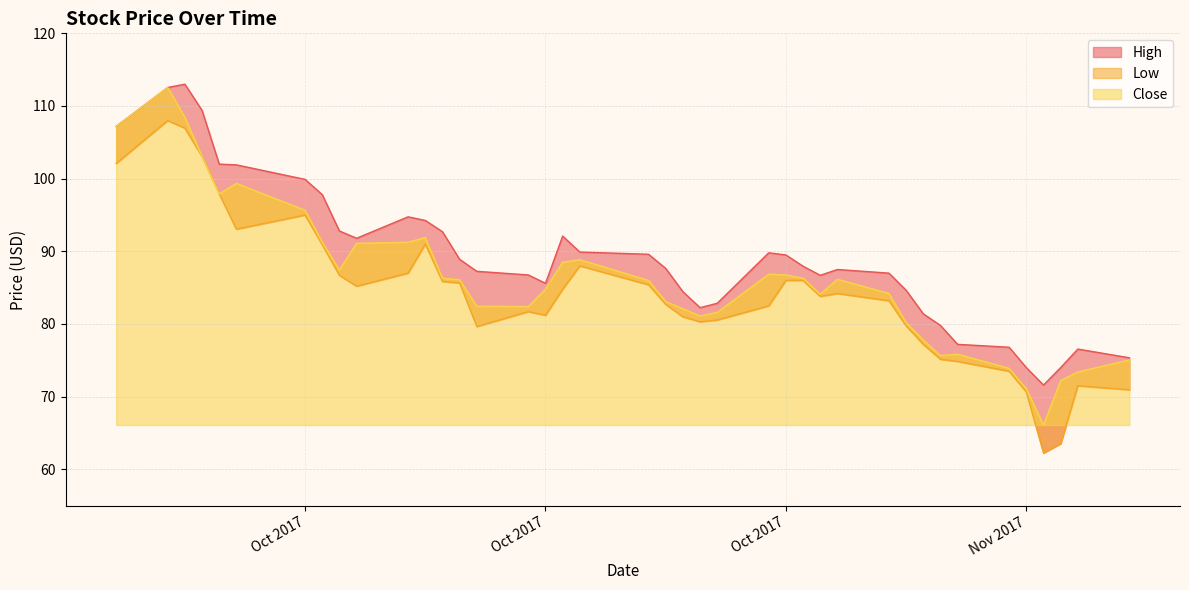

What is the label of the 8th point from the left?

2017-10-04